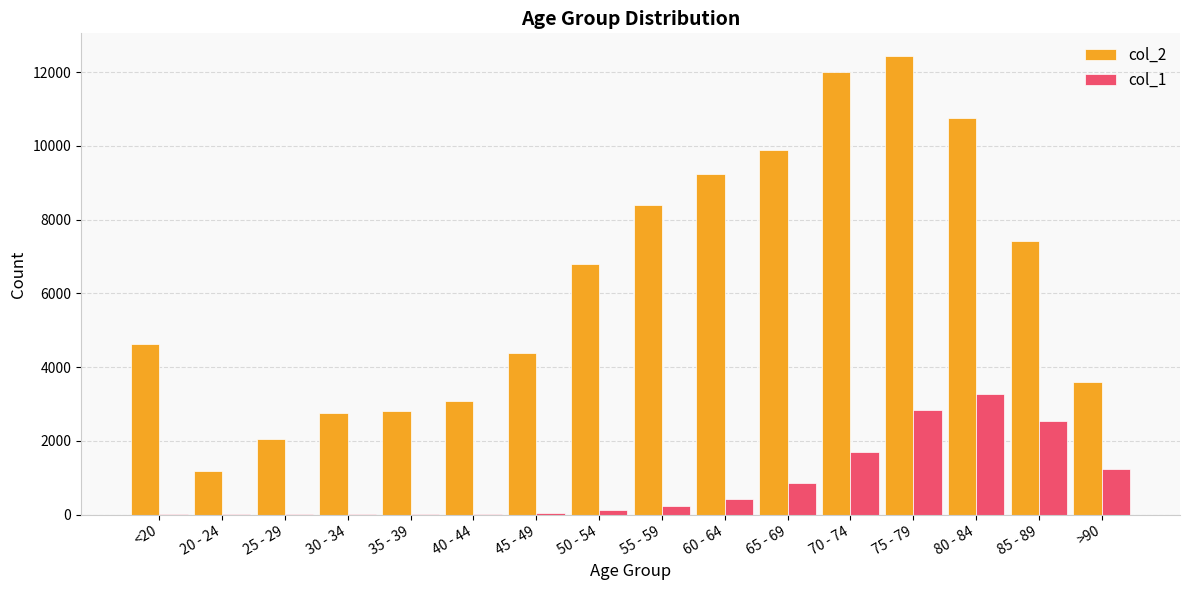

Which series has the largest total across all categories?

col_2